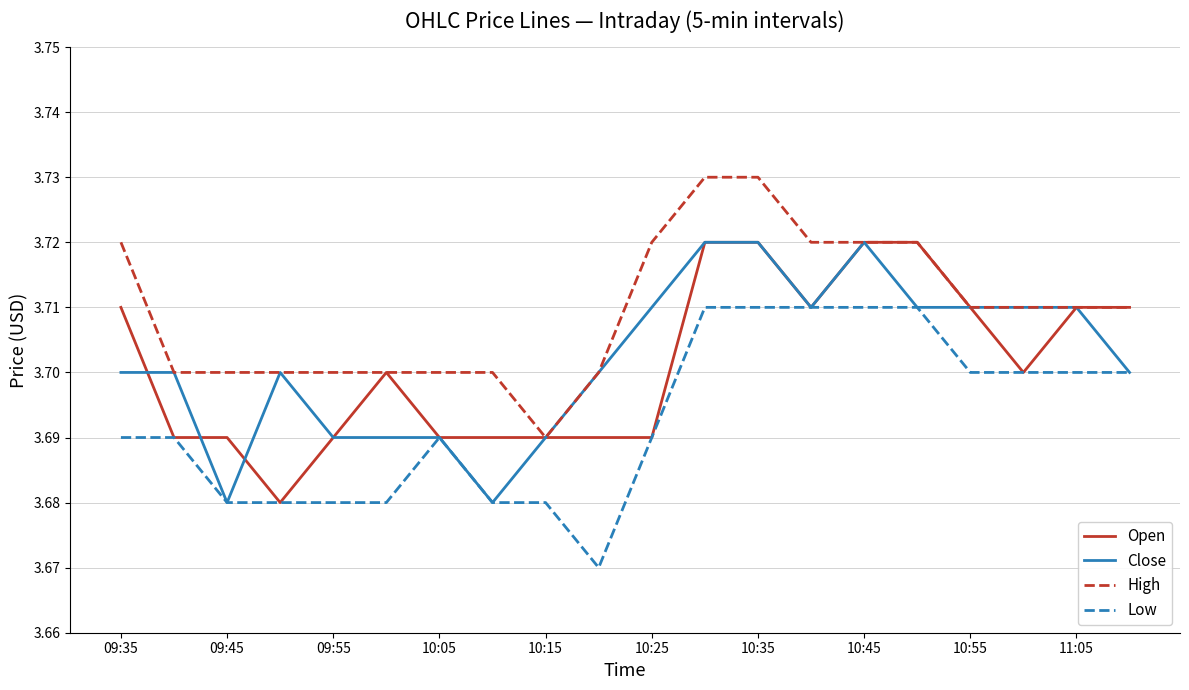

How many distinct data groups are displayed?

4